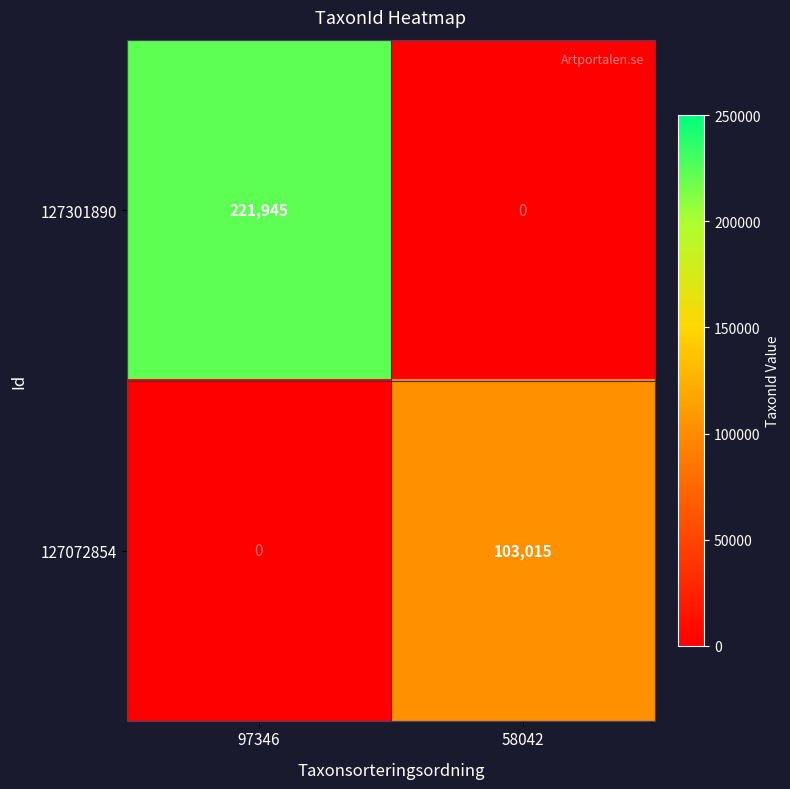

The value of 127072854 at 58042 is 103015. True or false?

True